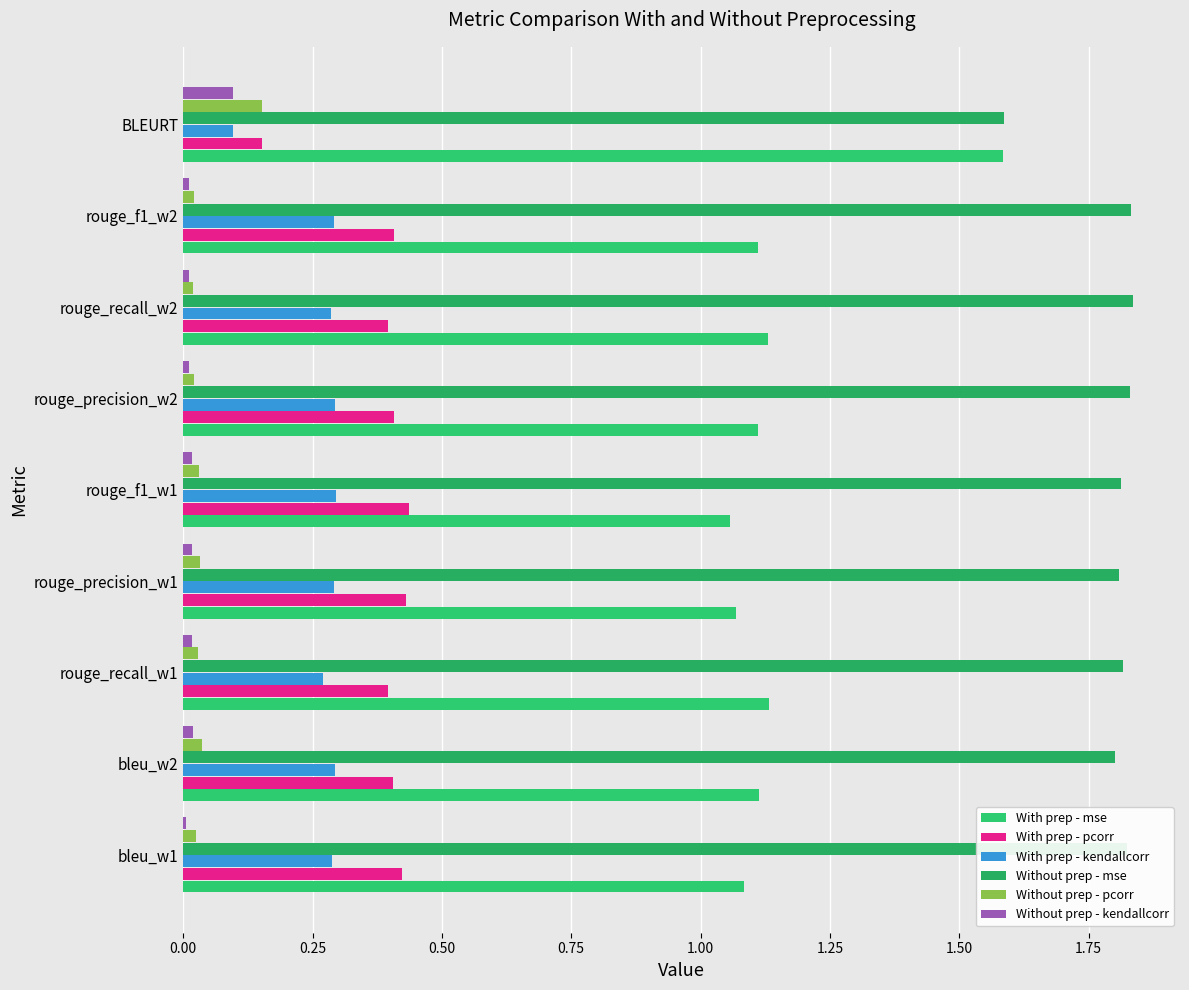

What is the value of the With prep - mse bar at the 3rd from the left?

1.1